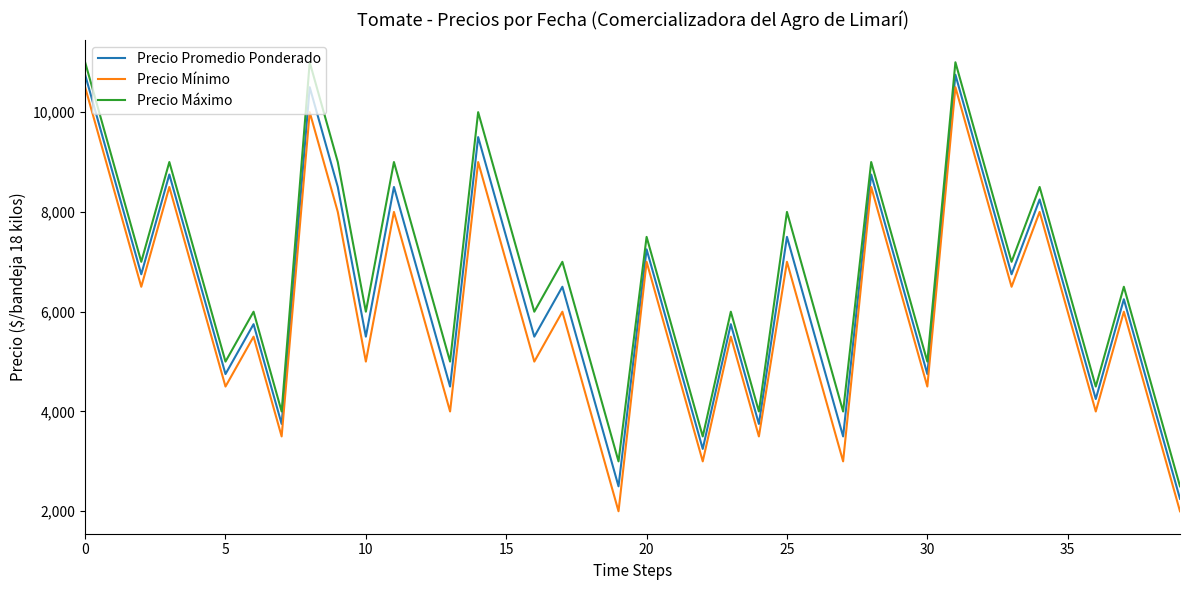

How many interior local peaks does the Precio Máximo series have?

13